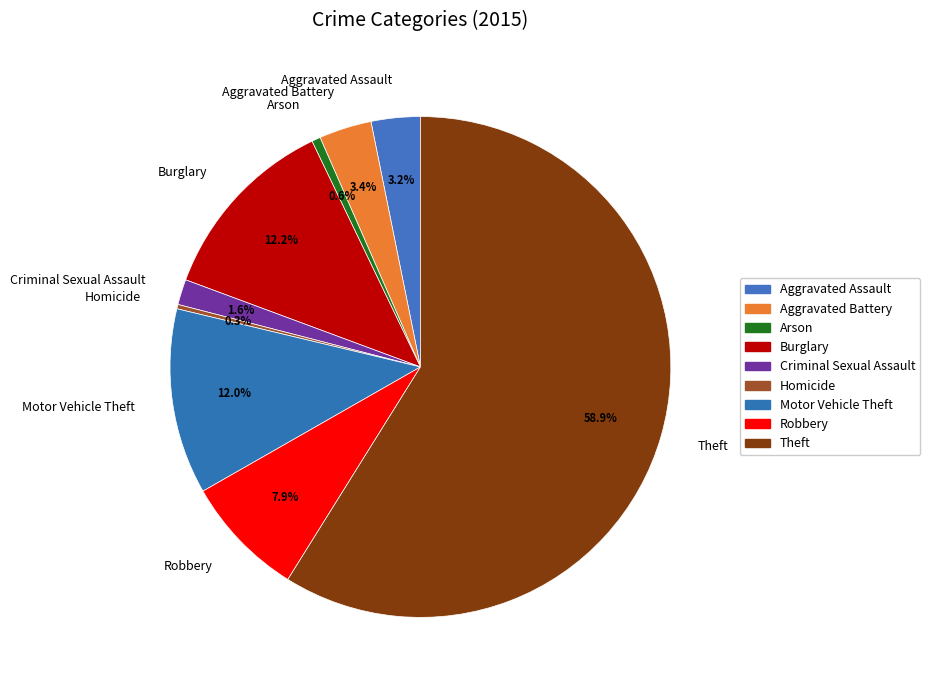

Is the sum of Burglary and Aggravated Battery greater than half?

No